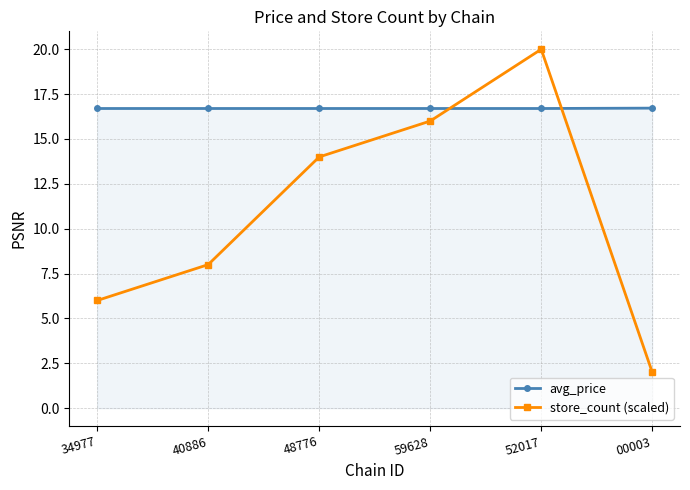

List the labels in order of store_count (scaled) value, largest first.

52017, 59628, 48776, 40886, 34977, 00003